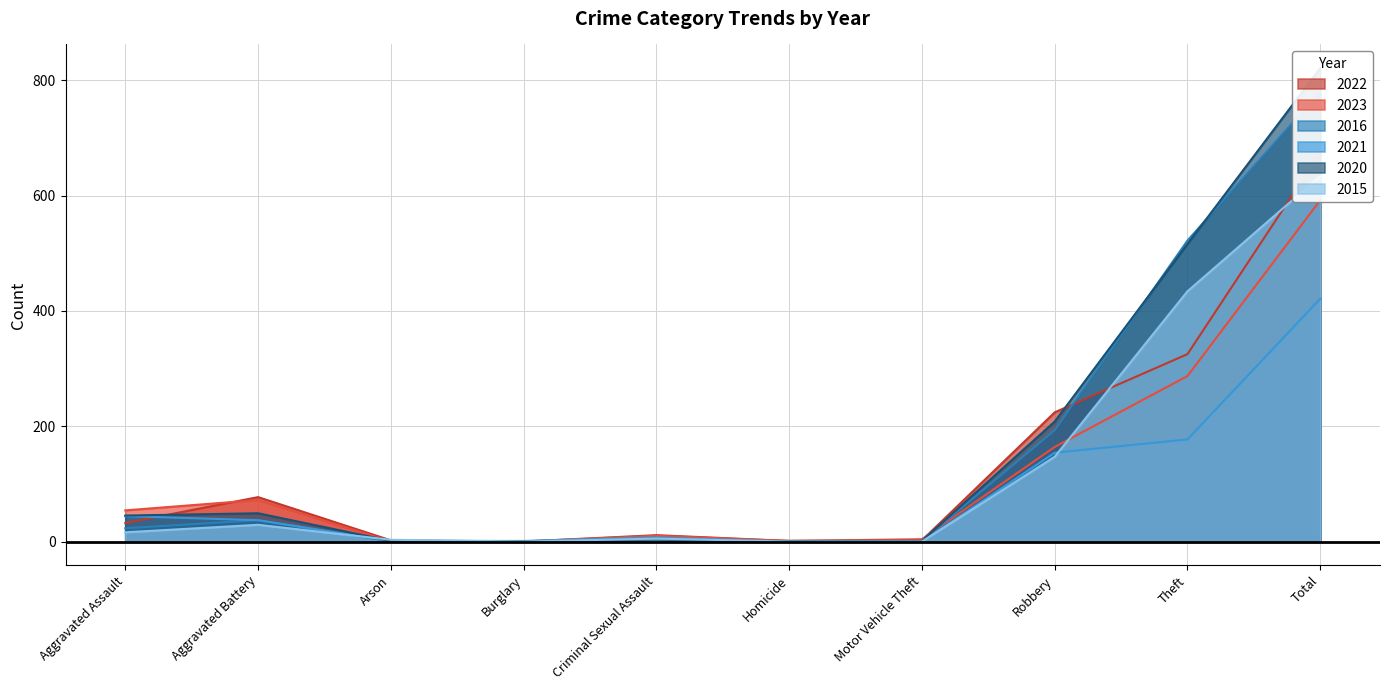

How many series are shown in this chart?

6